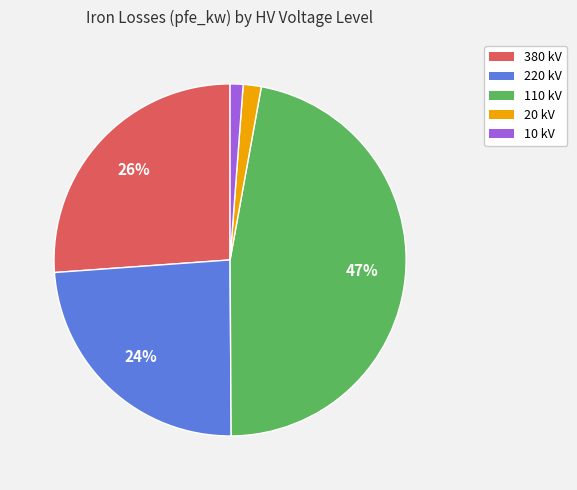

Is there a majority slice in this chart?

No